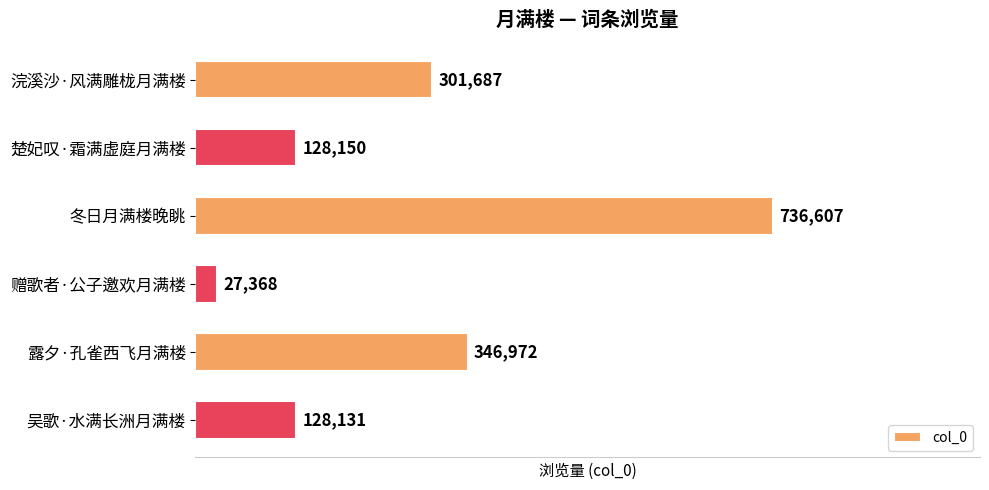

How many distinct data groups are displayed?

1